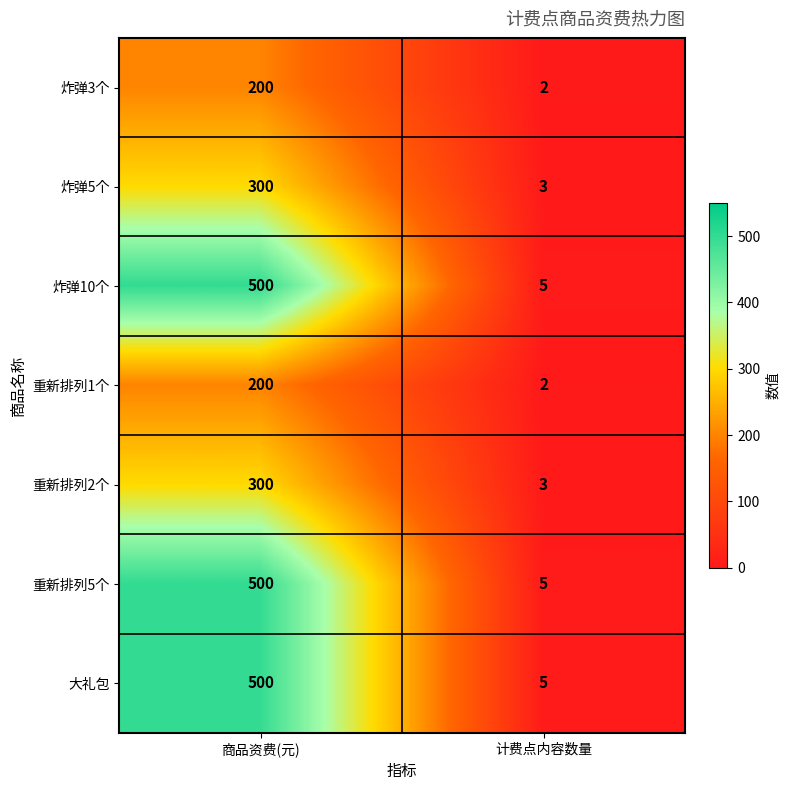

List the labels in order of 重新排列2个 value, smallest first.

计费点内容数量, 商品资费(元)